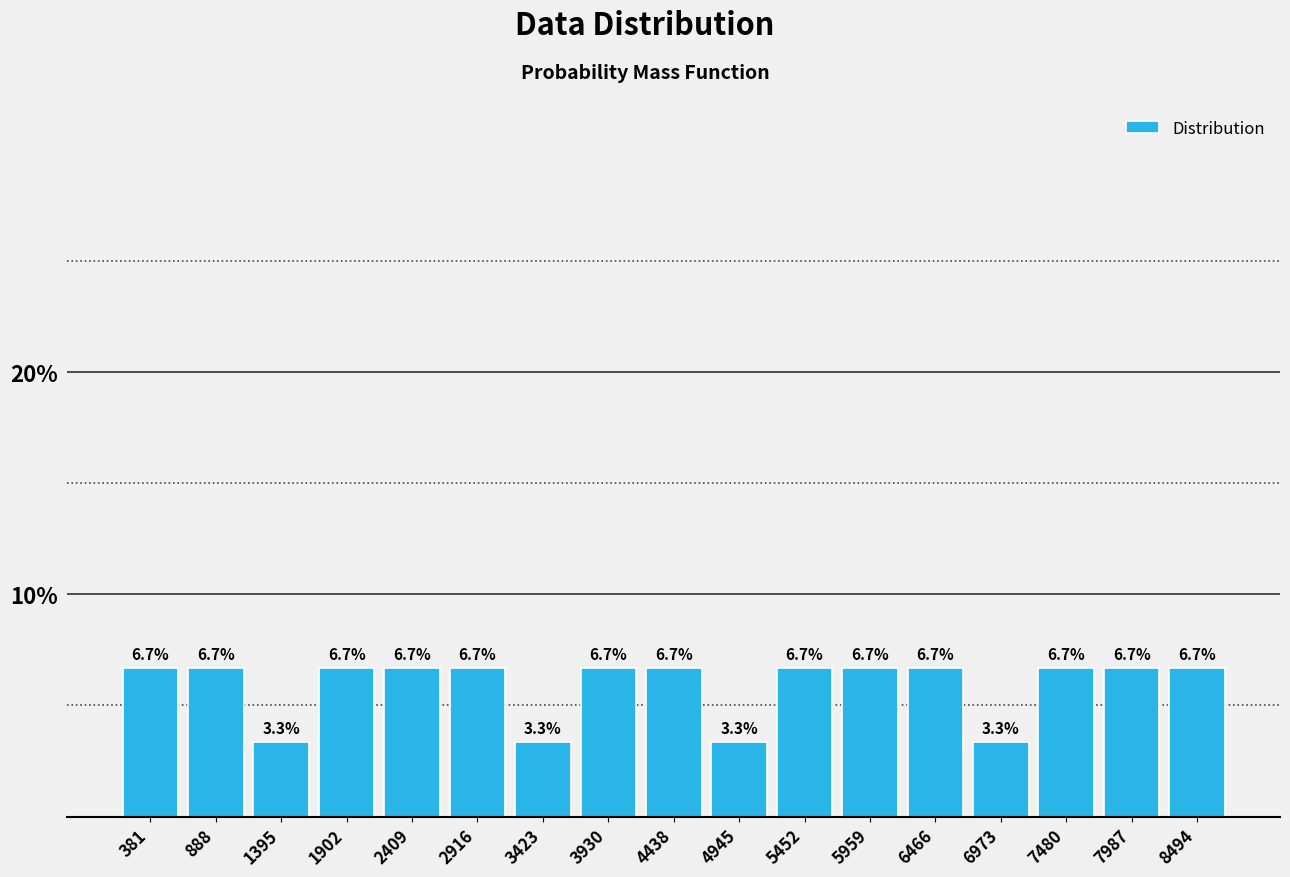

Reading left to right, list every bar in this chart as the range it spans on the x-axis followed by its height. The bar edges are not printed on the chart, so give them approximately, as read against the axis.

100 to 600: 6.7
600 to 1100: 6.7
1100 to 1600: 3.3
1600 to 2200: 6.7
2200 to 2700: 6.7
2700 to 3200: 6.7
3200 to 3700: 3.3
3700 to 4200: 6.7
4200 to 4700: 6.7
4700 to 5200: 3.3
5200 to 5700: 6.7
5700 to 6200: 6.7
6200 to 6700: 6.7
6700 to 7200: 3.3
7200 to 7700: 6.7
7700 to 8200: 6.7
8200 to 8700: 6.7